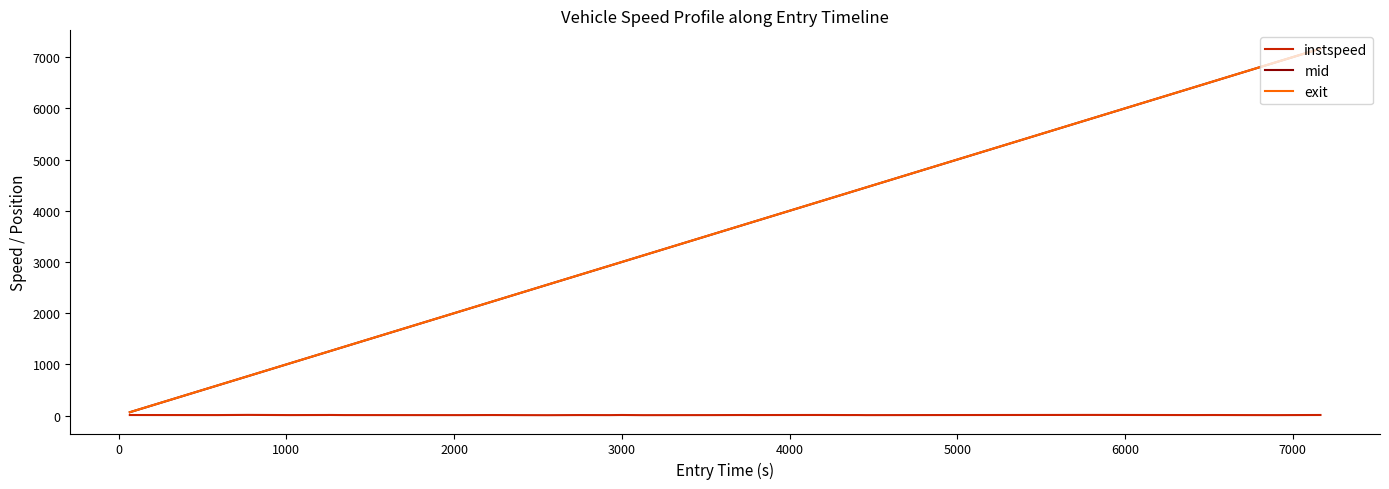

What is the highest value of the exit series?

7165.5